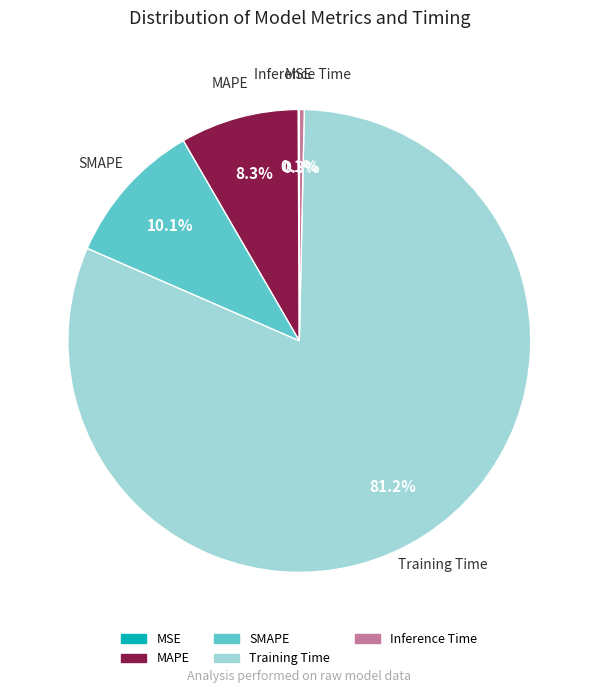

Is there a majority slice in this chart?

Yes